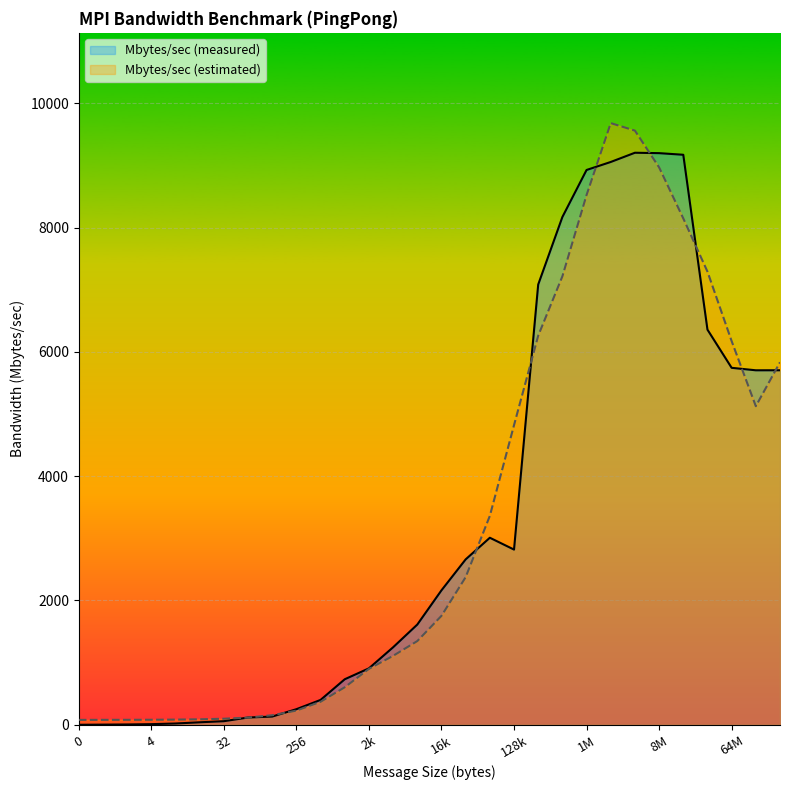

Which label corresponds to the largest value in the chart?

2097152